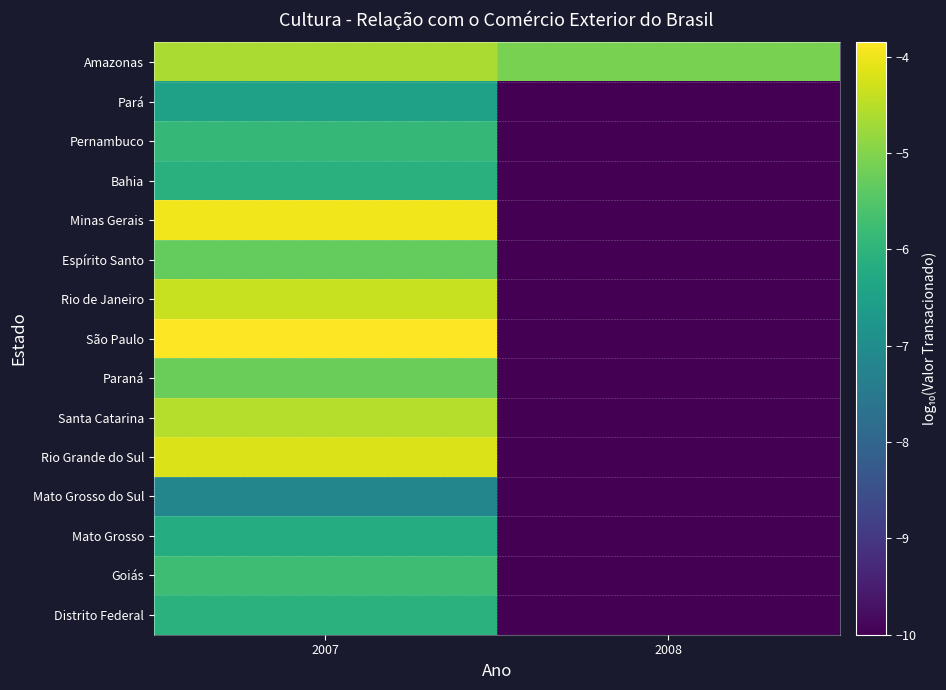

What is the smallest value displayed?

-10.0